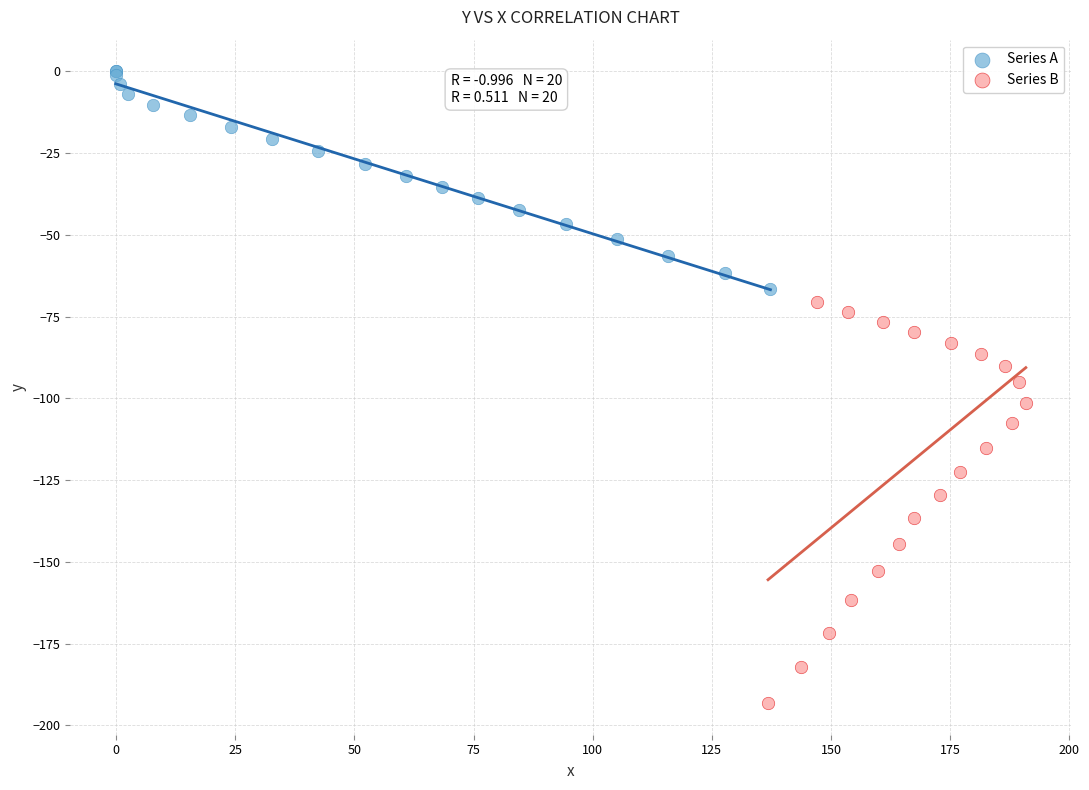

What are all the series names shown in the legend?

Series A, Series B